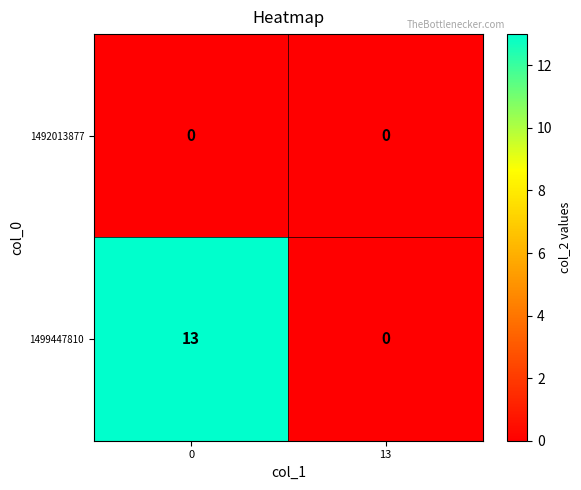

Rank the series by their average value, from lowest to highest.

1492013877, 1499447810